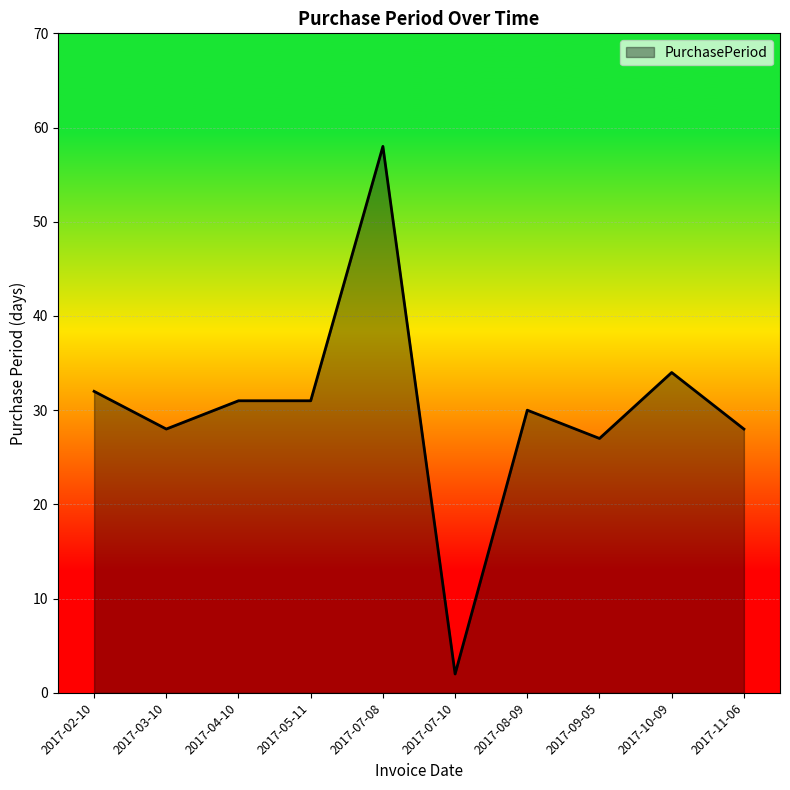

Reading left to right, what are all the values shown in this chart?

2017-02-10=32	2017-03-10=28	2017-04-10=31	2017-05-11=31	2017-07-08=58	2017-07-10=2	2017-08-09=30	2017-09-05=27	2017-10-09=34	2017-11-06=28